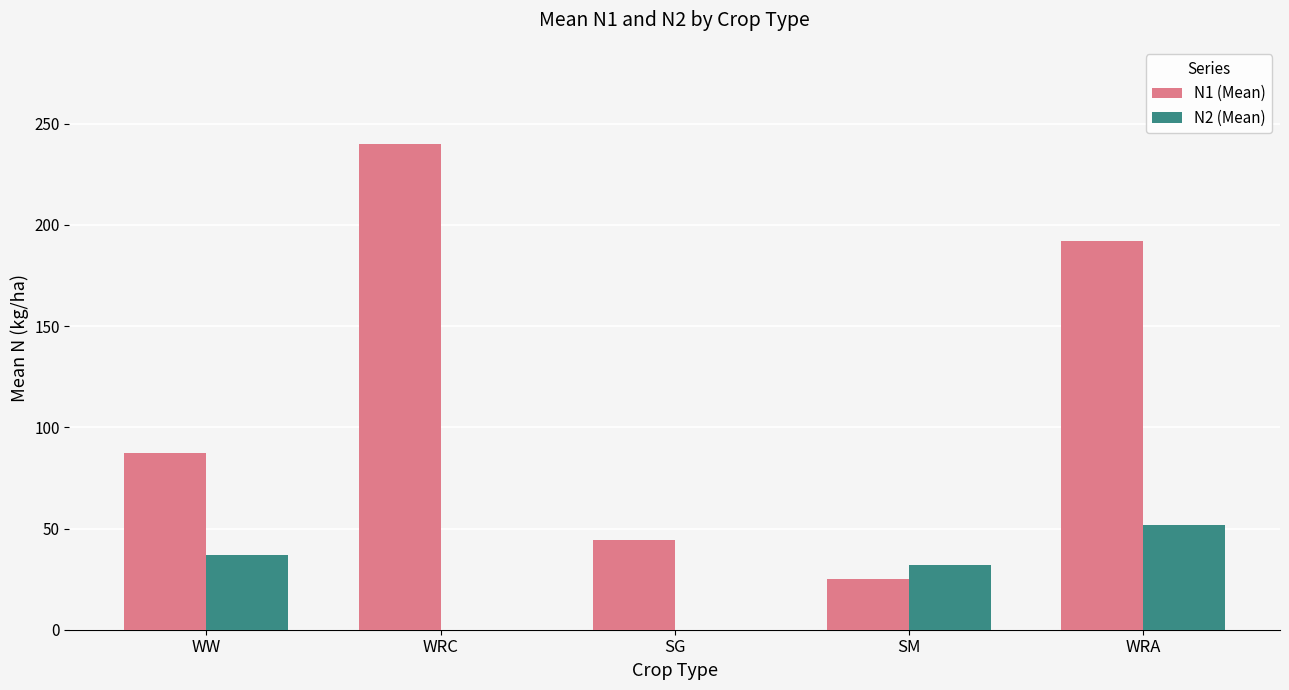

Which series changed the most between WW and SM?

N1 (Mean)